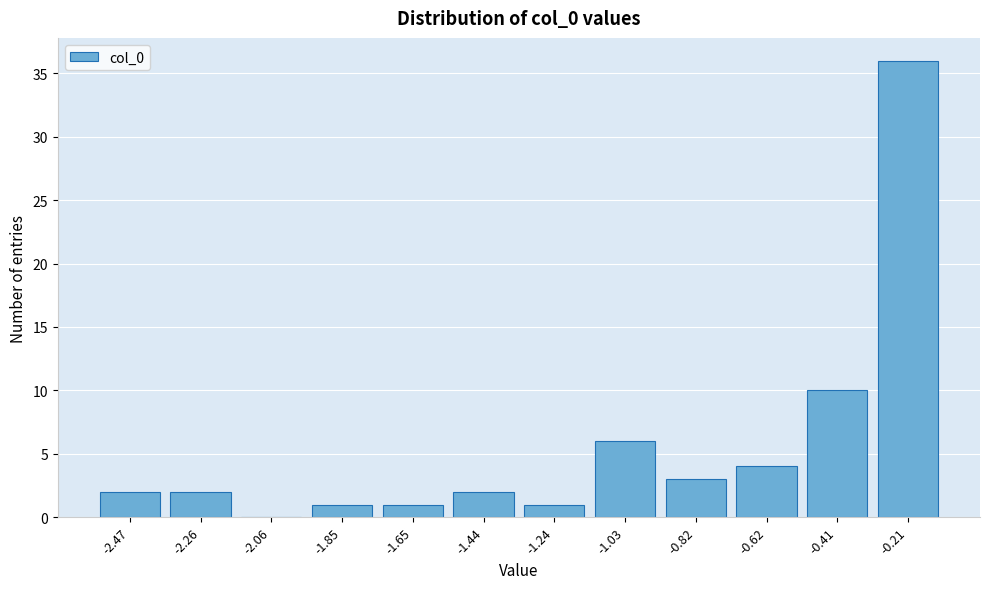

Reading left to right, what are all the values shown in this chart?

-2.47=2	-2.26=2	-2.06=0	-1.85=1	-1.65=1	-1.44=2	-1.24=1	-1.03=6	-0.82=3	-0.62=4	-0.41=10	-0.21=36